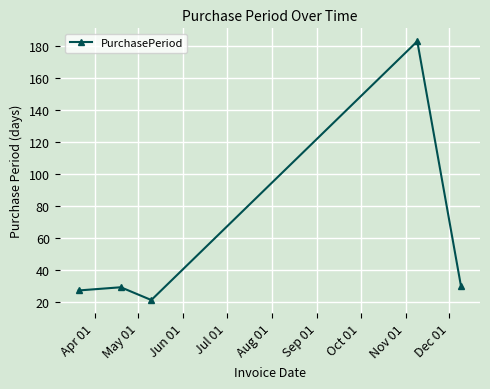

What is the value of the 5th point from the left?

30